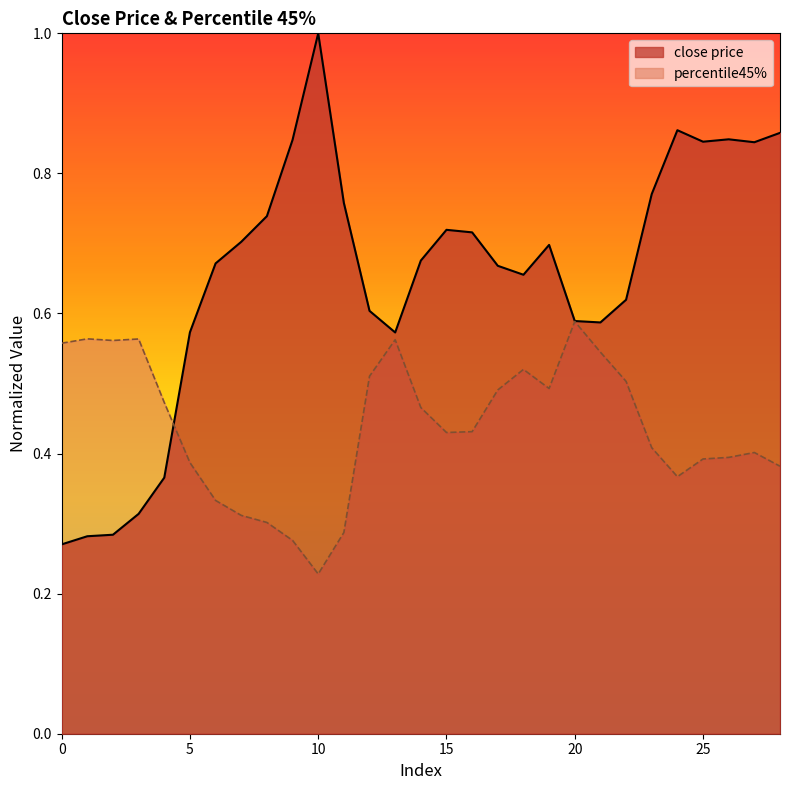

Between 25 and 28, which is larger?

28